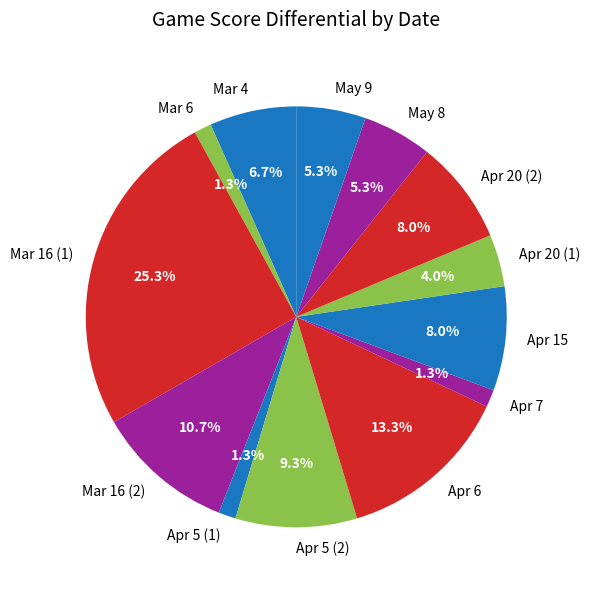

Between Apr 6 and Mar 4, which is larger?

Apr 6